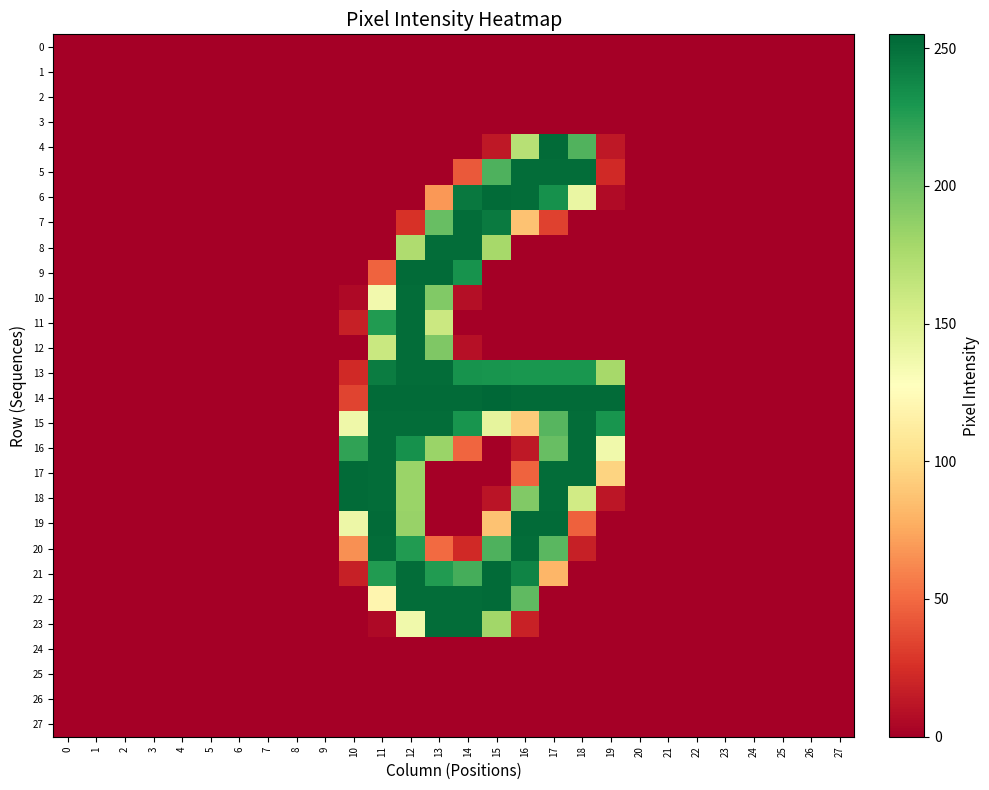

How many distinct data groups are displayed?

28